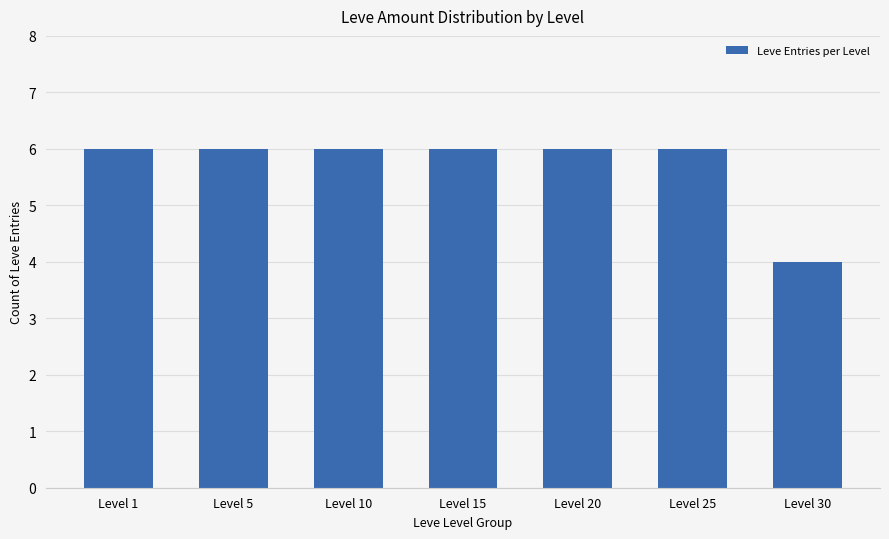

Is it true that the value at Level 15 is 6?

True